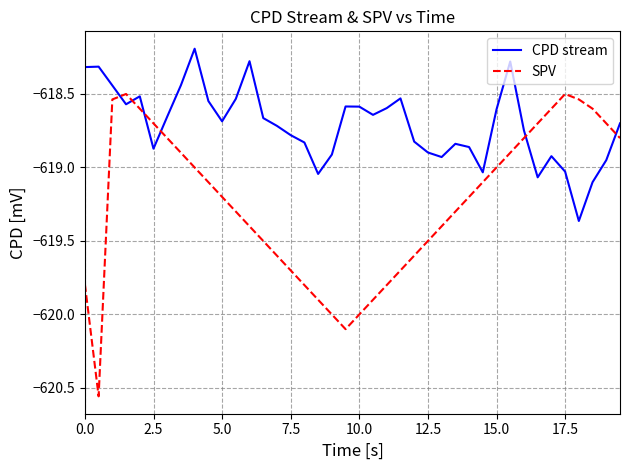

What are all the series names shown in the legend?

CPD stream, SPV